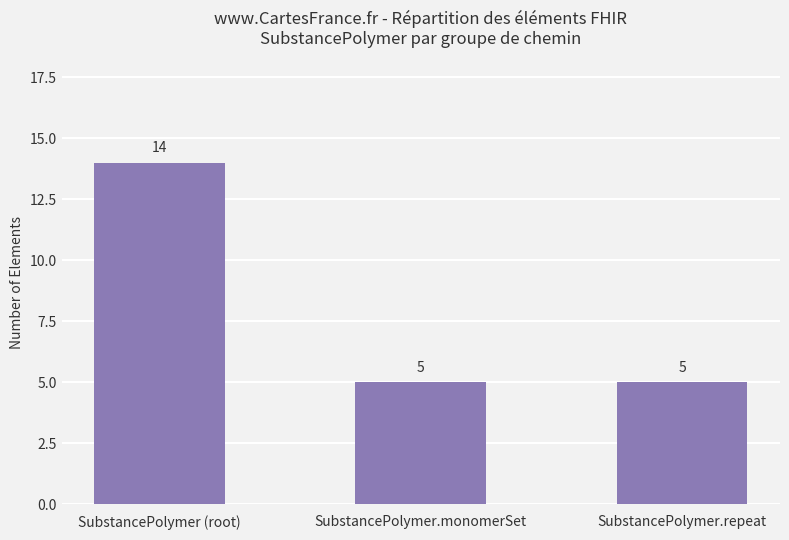

Count the values in the range 5 to 14.

3